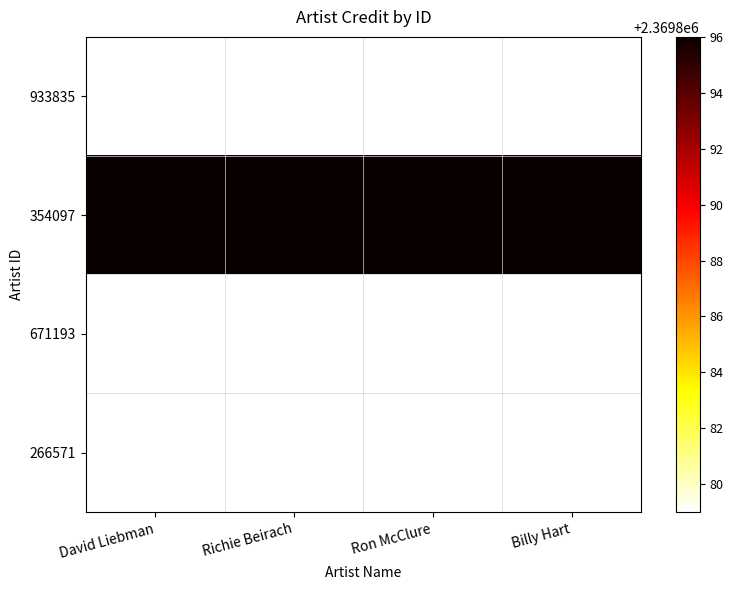

Reading right to left, transcribe all the data shown in this chart.

933835: Billy Hart=2369879	Ron McClure=2369879	Richie Beirach=2369879	David Liebman=2369879
354097: Billy Hart=2369896	Ron McClure=2369896	Richie Beirach=2369896	David Liebman=2369896